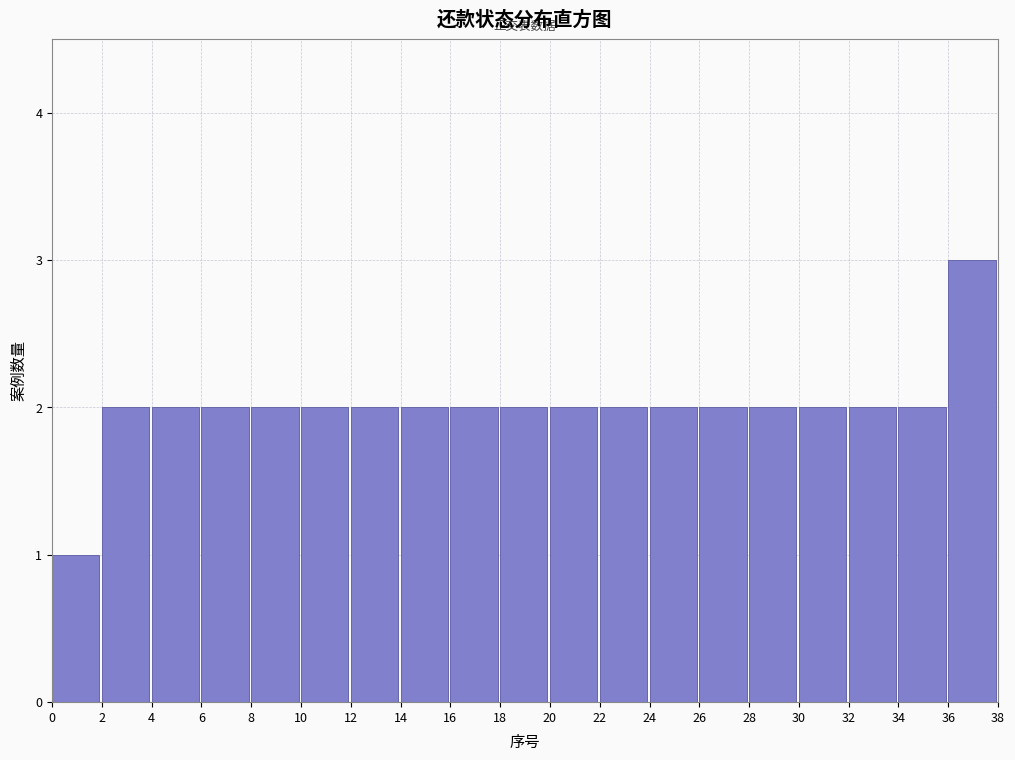

Reading left to right, transcribe this chart: for each bar, give the range it covers on the x-axis and its height. The values are not printed on the chart, so give them approximately, as read against the axis.

0 to 2: 1
2 to 4: 2
4 to 6: 2
6 to 8: 2
8 to 10: 2
10 to 12: 2
12 to 14: 2
14 to 16: 2
16 to 18: 2
18 to 20: 2
20 to 22: 2
22 to 24: 2
24 to 26: 2
26 to 28: 2
28 to 30: 2
30 to 32: 2
32 to 34: 2
34 to 36: 2
36 to 38: 3